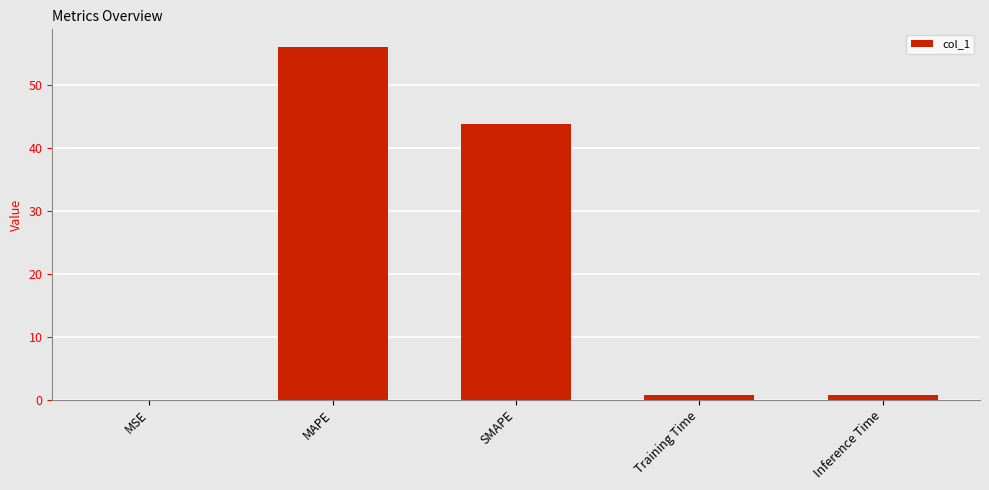

What is the maximum value shown in the chart?

56.0